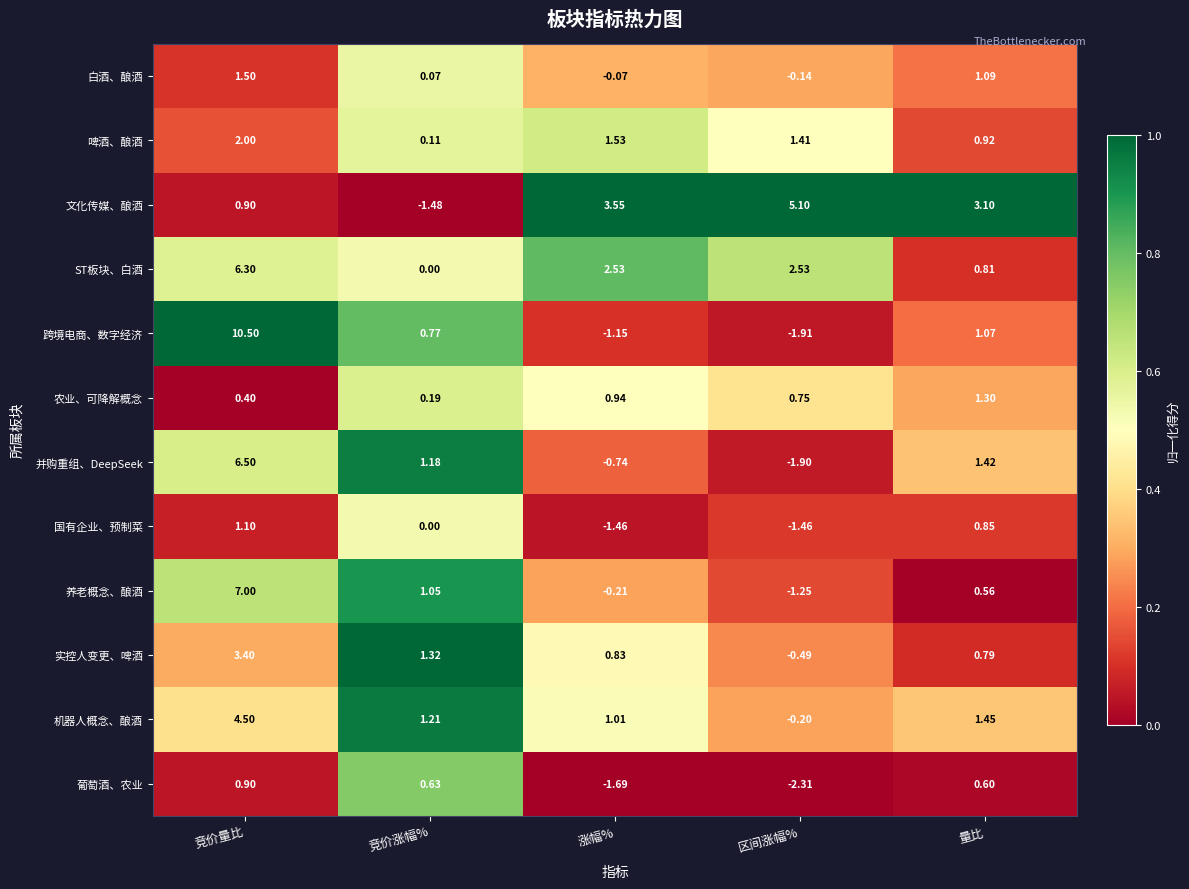

At how many categories does at least one series exceed 0?

5